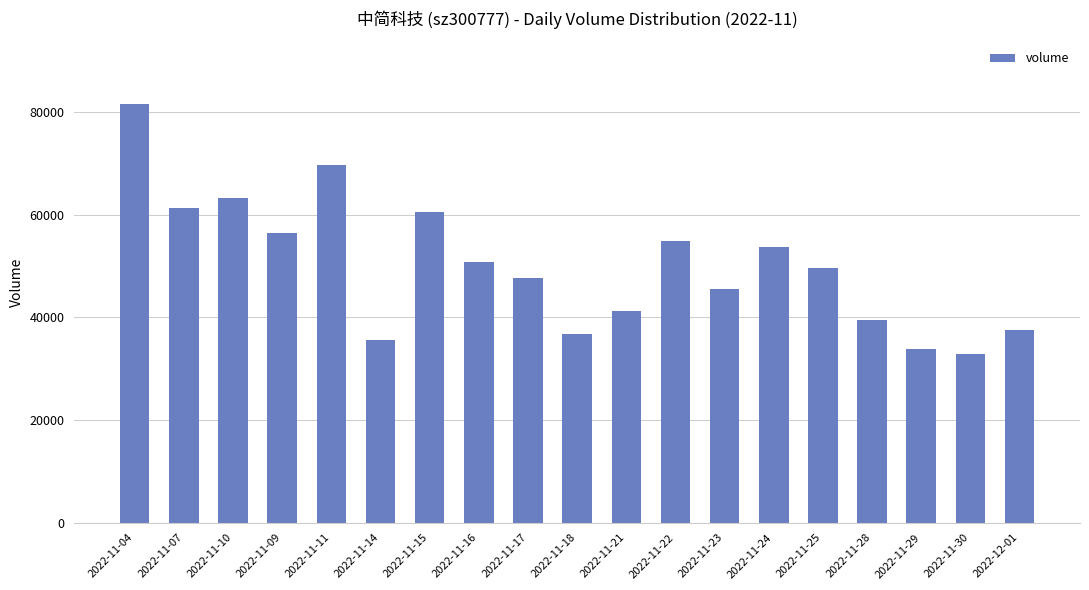

Is it true that the value at 2022-11-07 is 61188?

True